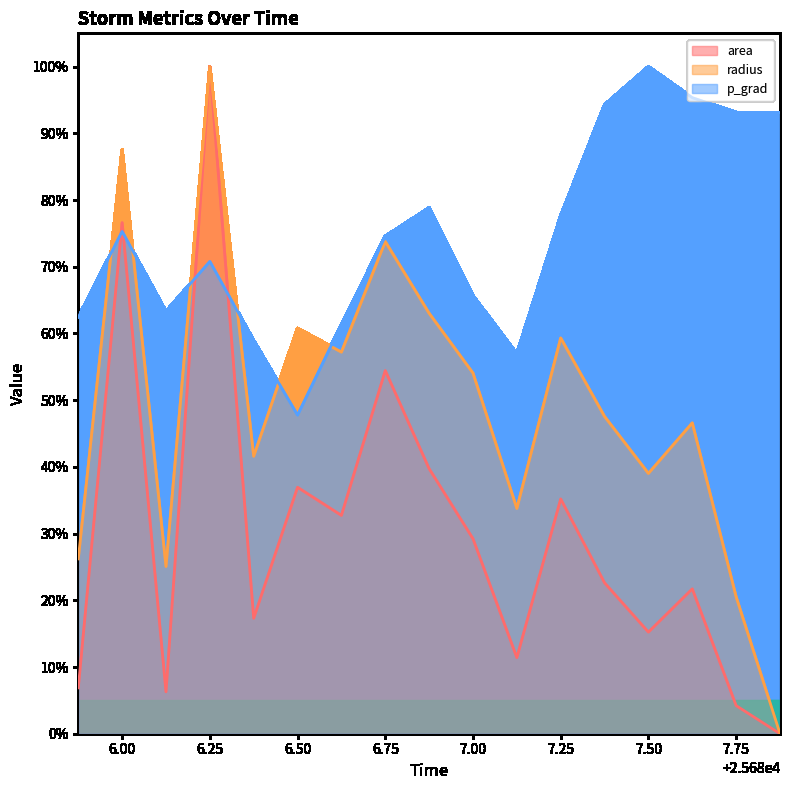

Which series has the largest total across all categories?

p_grad